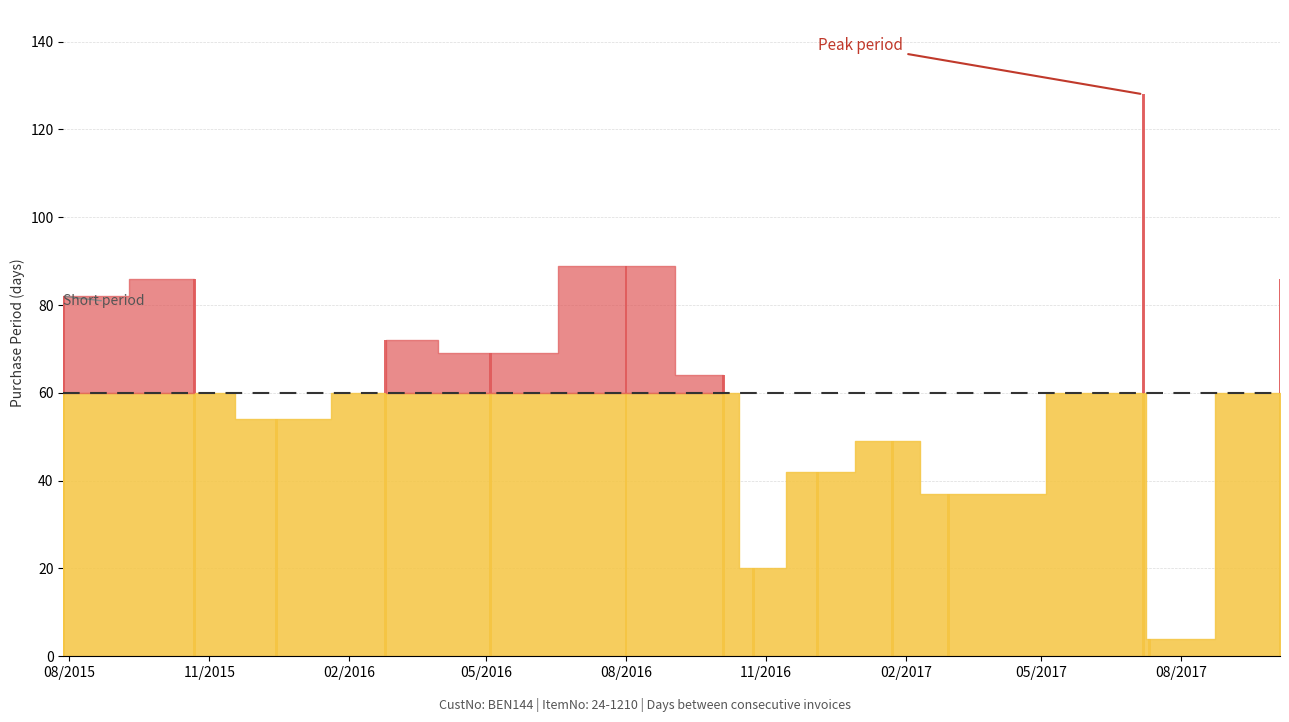

What is the value of the 6th bar from the left?

89